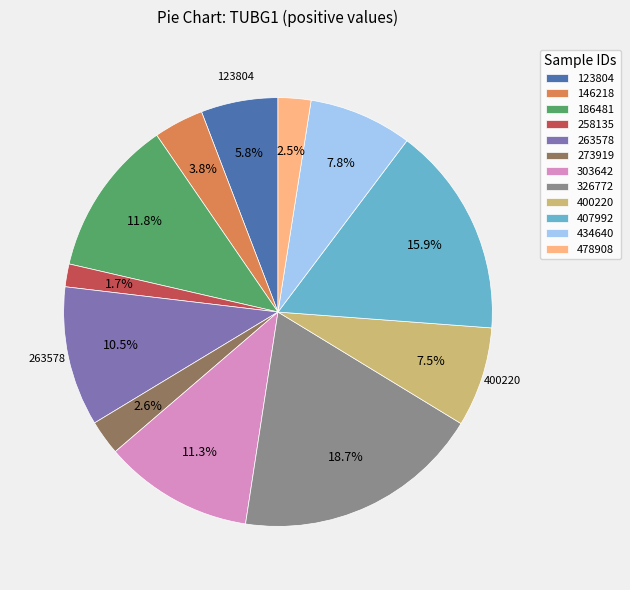

What is the largest slice in the pie chart?

326772